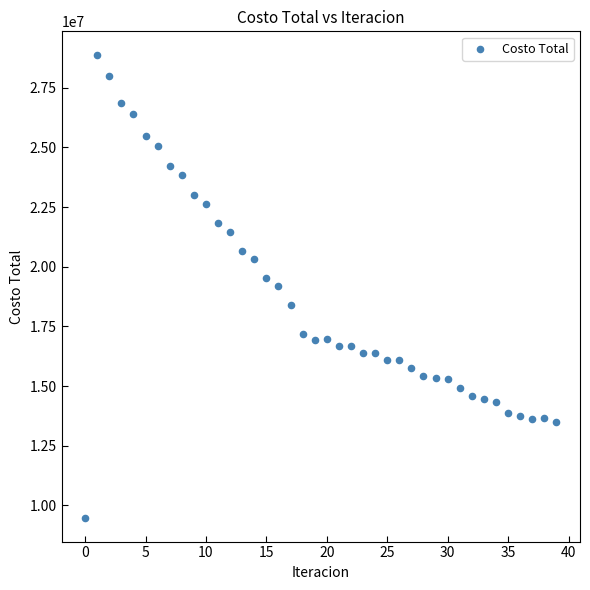

What is the range of Y values (max minus min)?

19436534.8